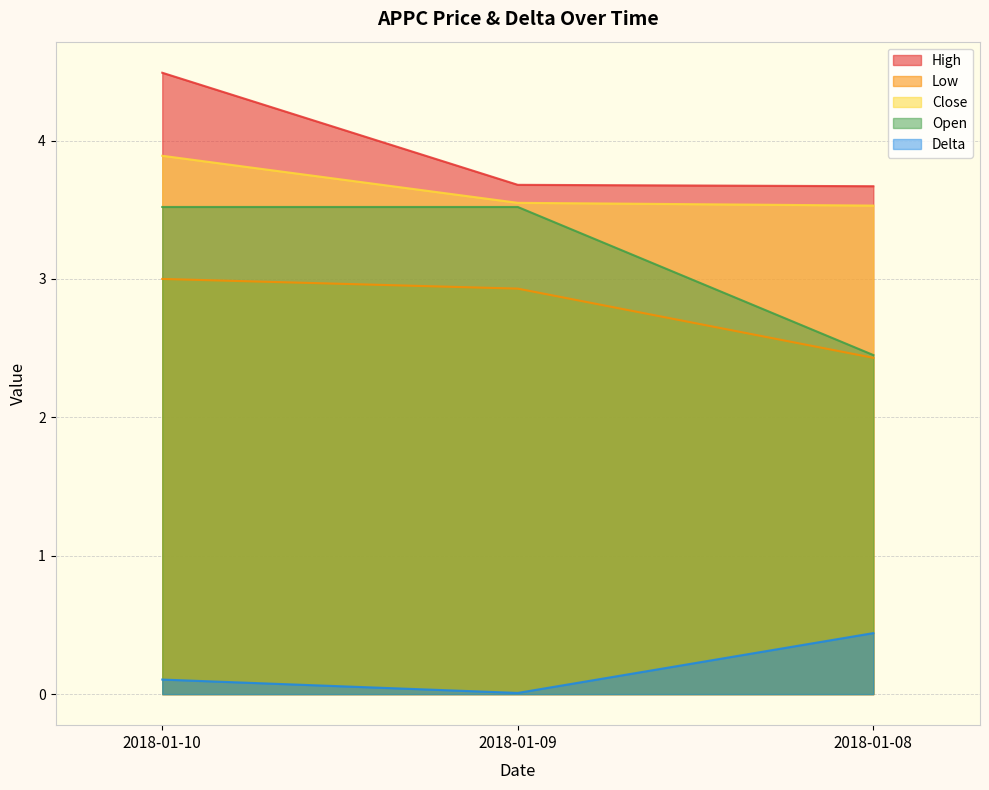

Which category has the lowest value in the Low series?

2018-01-08